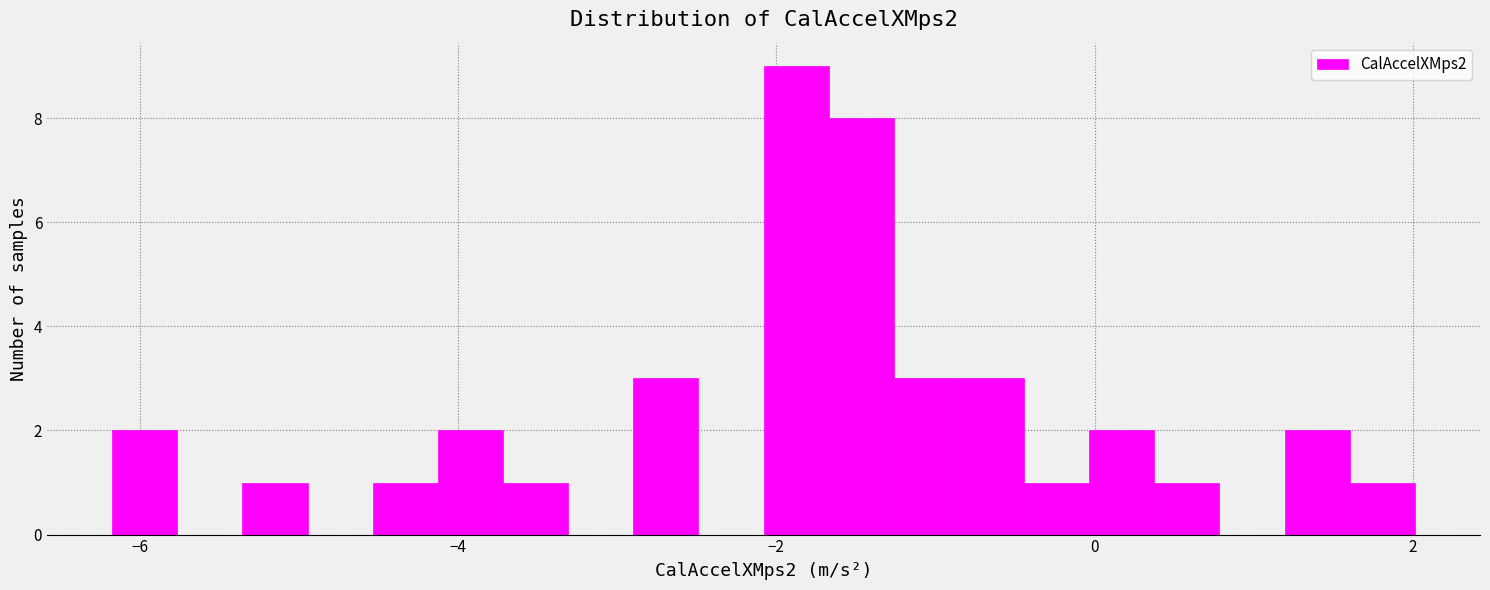

Read against the x-axis, roughly where is the centre of the tallest bar?

-1.8